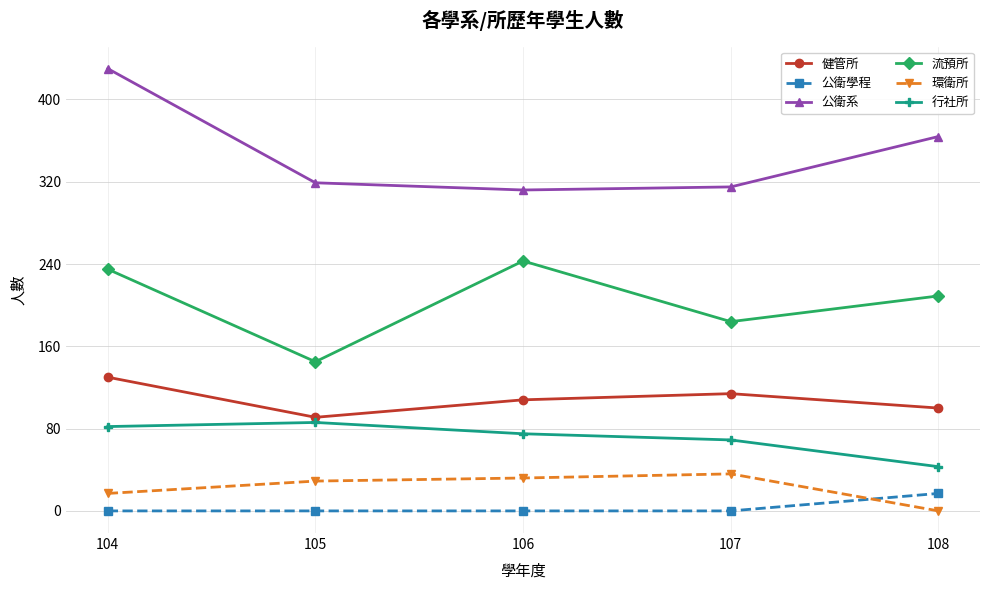

At which category is the sum across all series the highest?

104